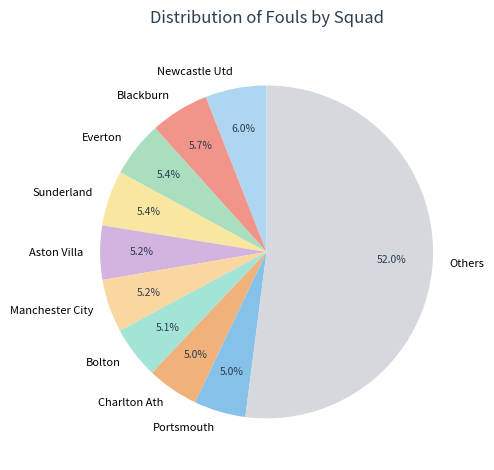

Is there a majority slice in this chart?

Yes